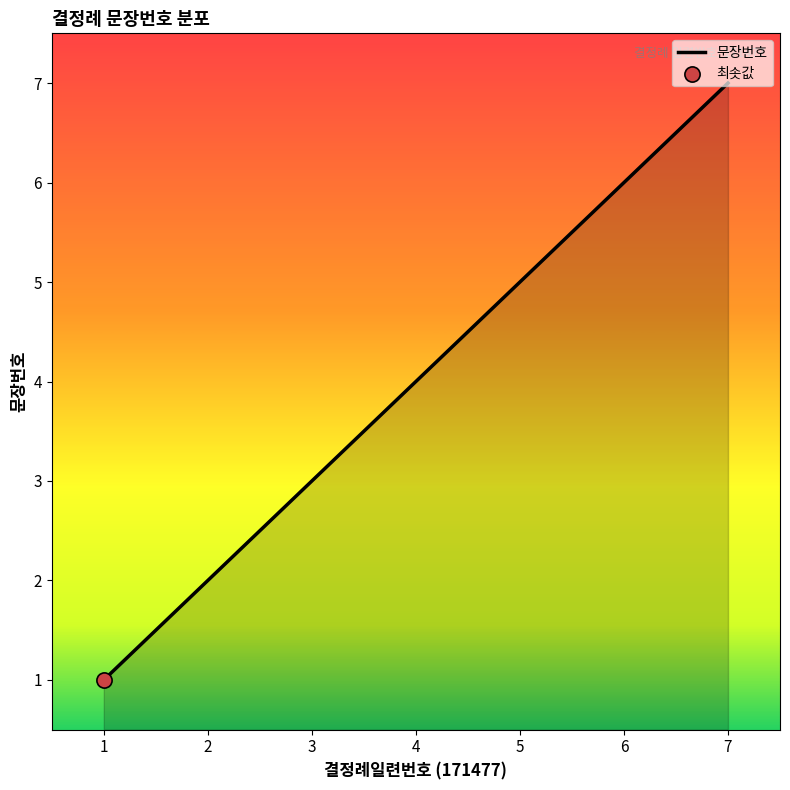

Approximately how many times larger is the value at 4 compared to 7?

0.6